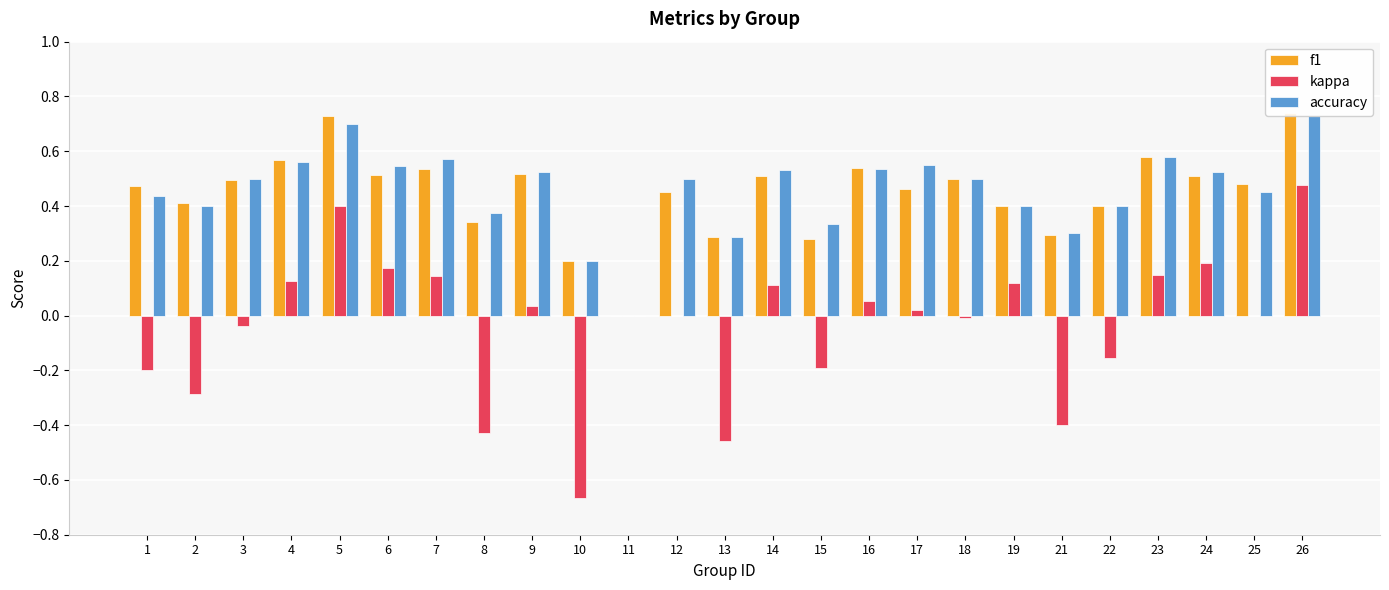

What is the difference between the highest and lowest values at 23?

0.4